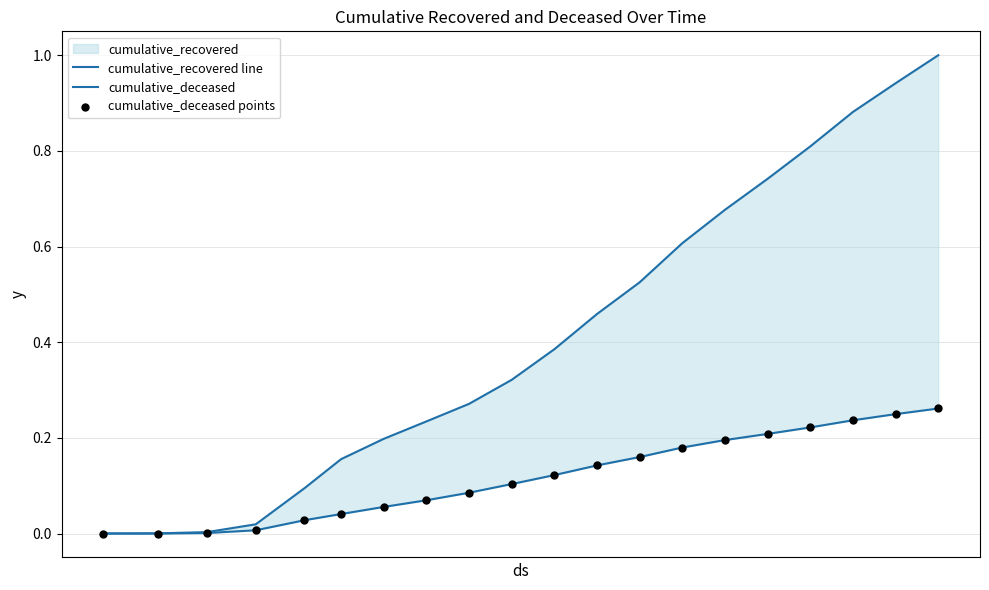

At how many categories does at least one series exceed 0?

20